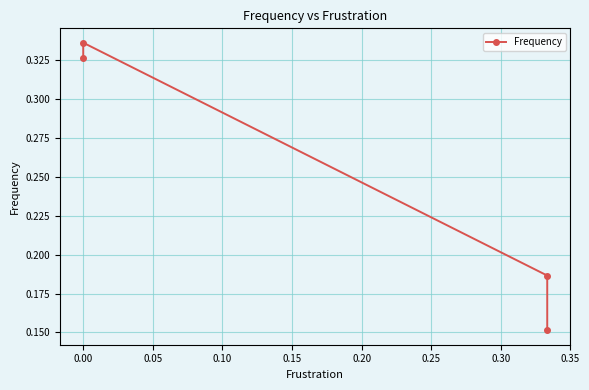

Reading left to right, list all the values displayed in this chart.

0.3	0.3	0.2	0.2